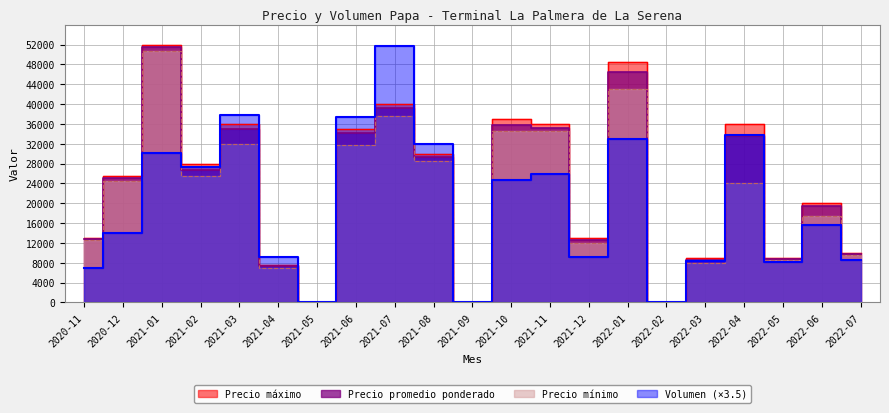

Reading left to right, transcribe all the data shown in this chart.

Volumen: 2020-11=7000	2020-12=14000	2021-01=30100	2021-02=27300	2021-03=37800	2021-04=9100	2021-05=0	2021-06=37450	2021-07=51800	2021-08=31850	2021-09=0	2021-10=24710	2021-11=25970	2021-12=9100	2022-01=32900	2022-02=0	2022-03=8400	2022-04=33740	2022-05=8190	2022-06=15610	2022-07=8610
Precio promedio ponderado: 2020-11=12750	2020-12=25000	2021-01=51450	2021-02=26750	2021-03=35000	2021-04=7250	2021-05=0	2021-06=34150	2021-07=39250	2021-08=29250	2021-09=0	2021-10=35750	2021-11=35250	2021-12=12500	2022-01=46500	2022-02=0	2022-03=8500	2022-04=33500	2022-05=8761	2022-06=19500	2022-07=9750
Precio minimo: 2020-11=12500	2020-12=24500	2021-01=50800	2021-02=25500	2021-03=32000	2021-04=7000	2021-05=0	2021-06=31800	2021-07=37500	2021-08=28500	2021-09=0	2021-10=34500	2021-11=34500	2021-12=12000	2022-01=43000	2022-02=0	2022-03=8000	2022-04=24000	2022-05=8500	2022-06=17500	2022-07=9500
Precio maximo: 2020-11=13000	2020-12=25500	2021-01=52000	2021-02=28000	2021-03=36000	2021-04=7500	2021-05=0	2021-06=35000	2021-07=40000	2021-08=30000	2021-09=0	2021-10=37000	2021-11=36000	2021-12=13000	2022-01=48500	2022-02=0	2022-03=9000	2022-04=36000	2022-05=9000	2022-06=20000	2022-07=10000